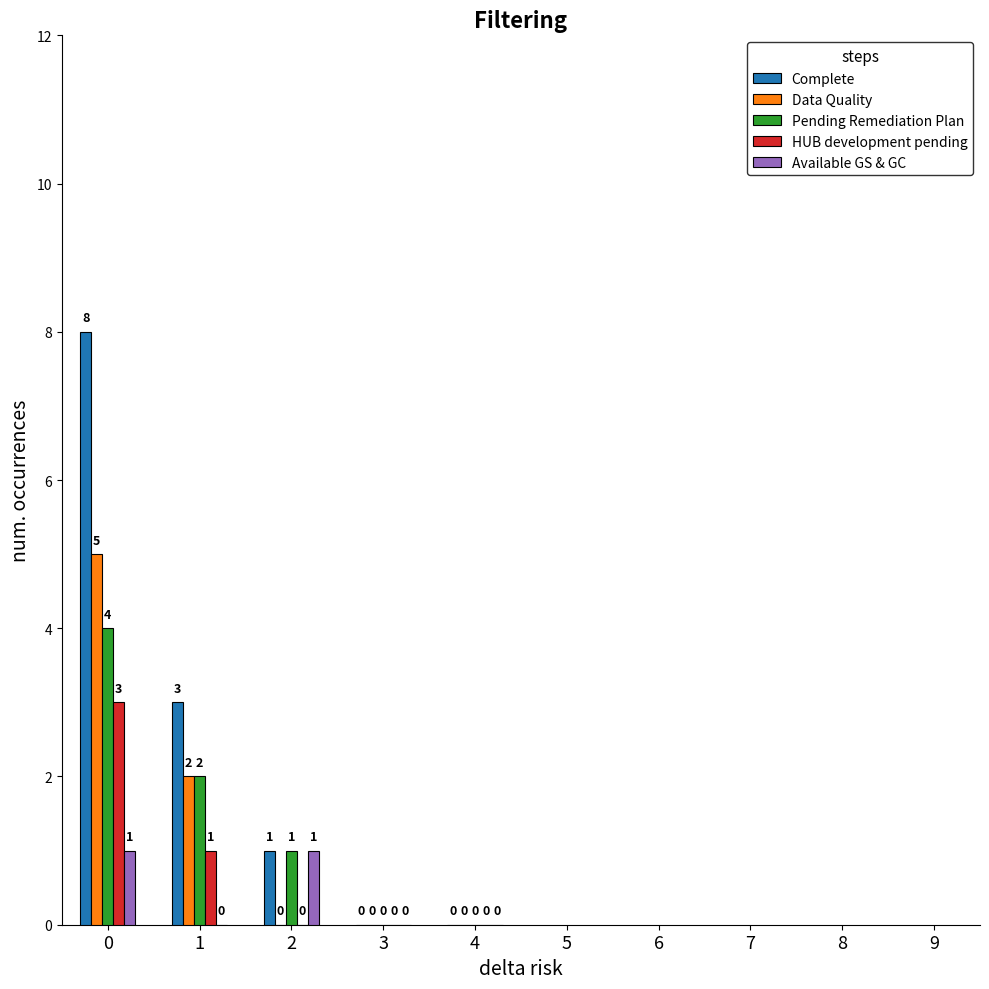

Reading right to left, list all the values displayed in this chart.

Complete: 0	0	1	3	8
Data Quality: 0	0	0	2	5
Pending Remediation Plan: 0	0	1	2	4
HUB development pending: 0	0	0	1	3
Available GS & GC: 0	0	1	0	1